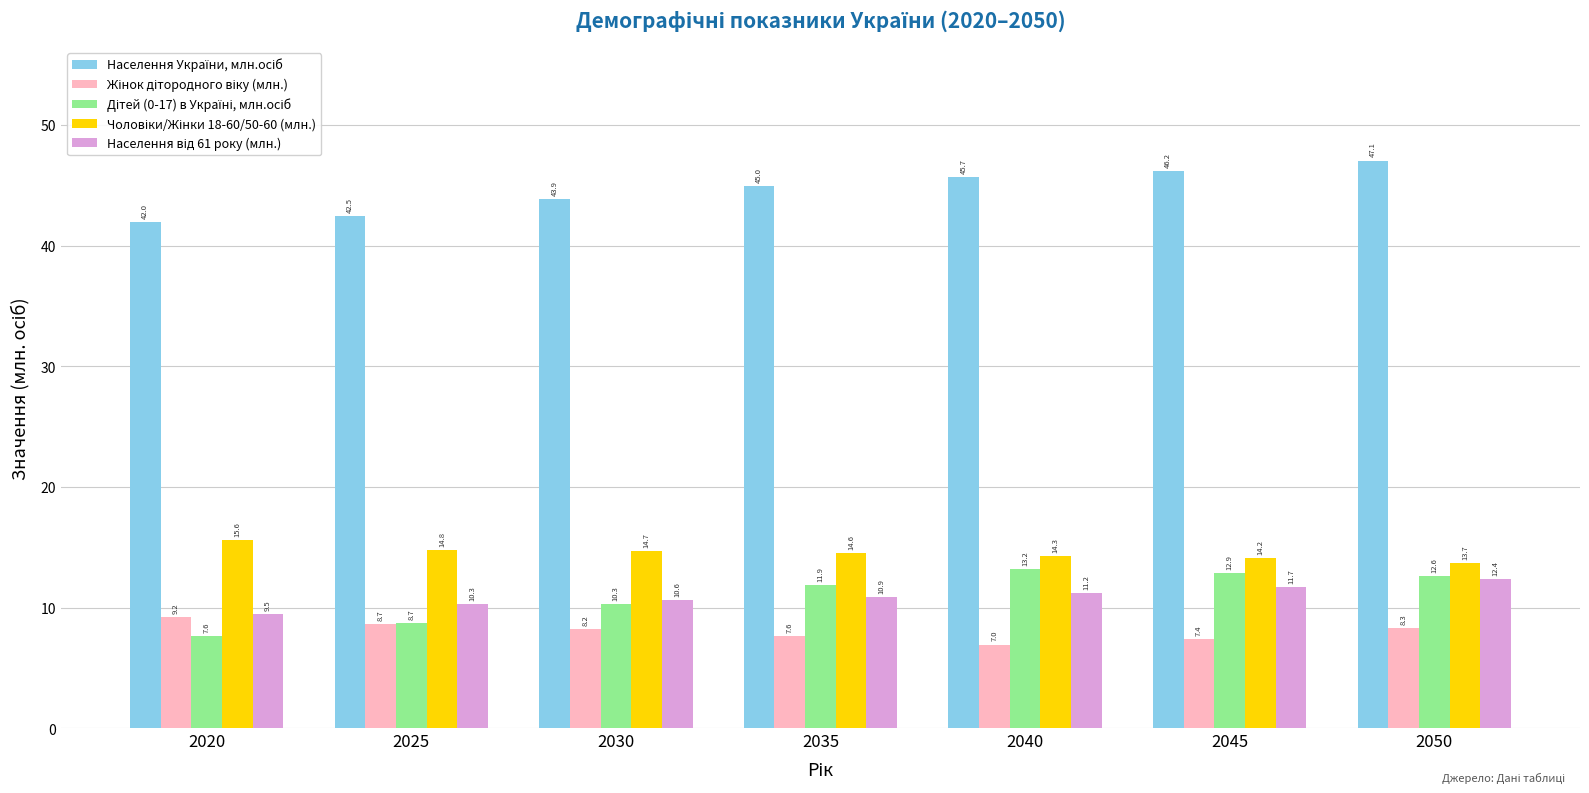

What is the spread (max minus min) of values at 2025?

33.8